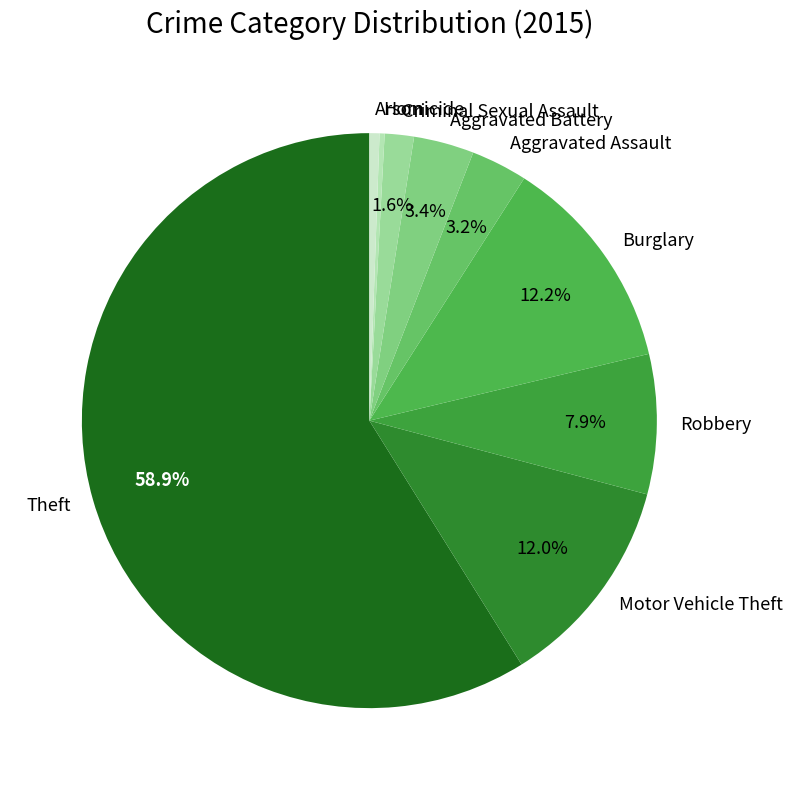

How much of the chart is everything except Motor Vehicle Theft?

88.0%